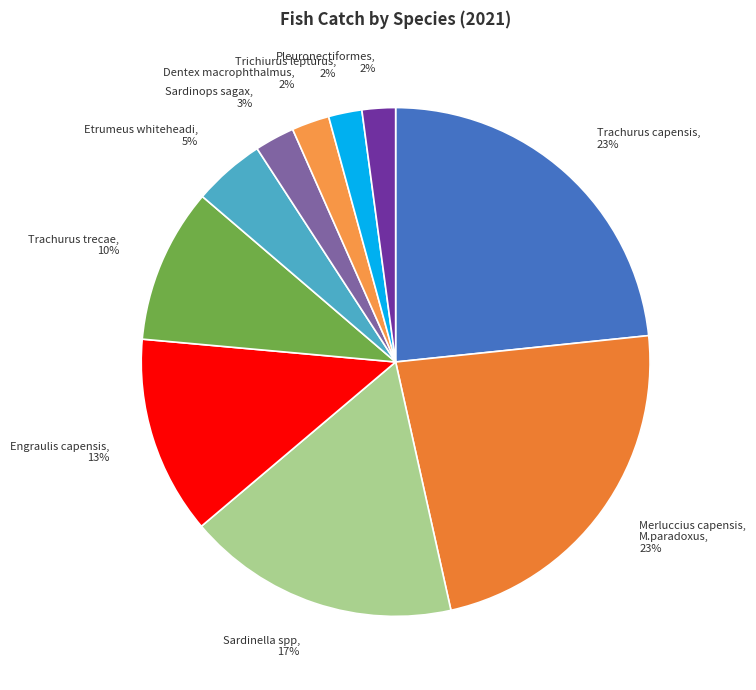

How many segments does this pie chart have?

10